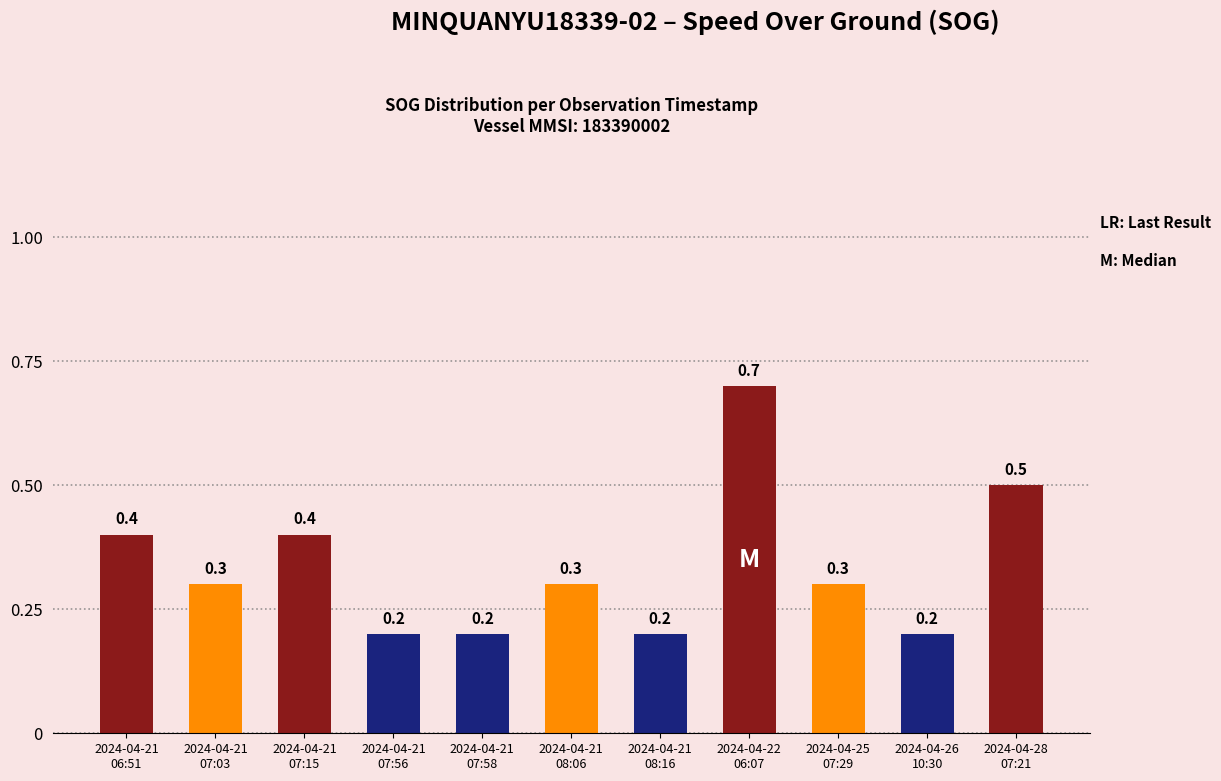

The value at 2024-04-28
07:21 is 0.3. True or false?

False